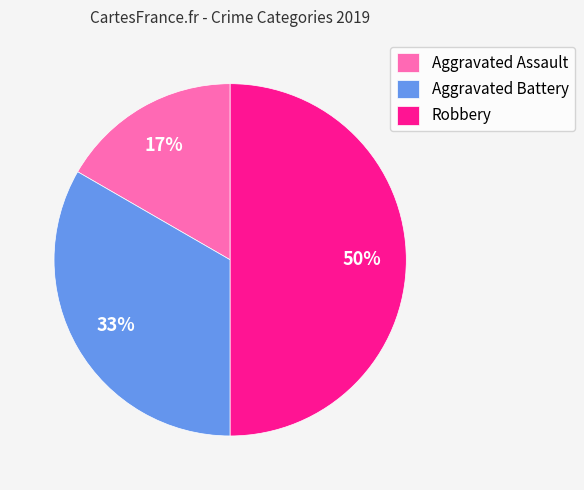

Between Robbery and Aggravated Assault, which is larger?

Robbery